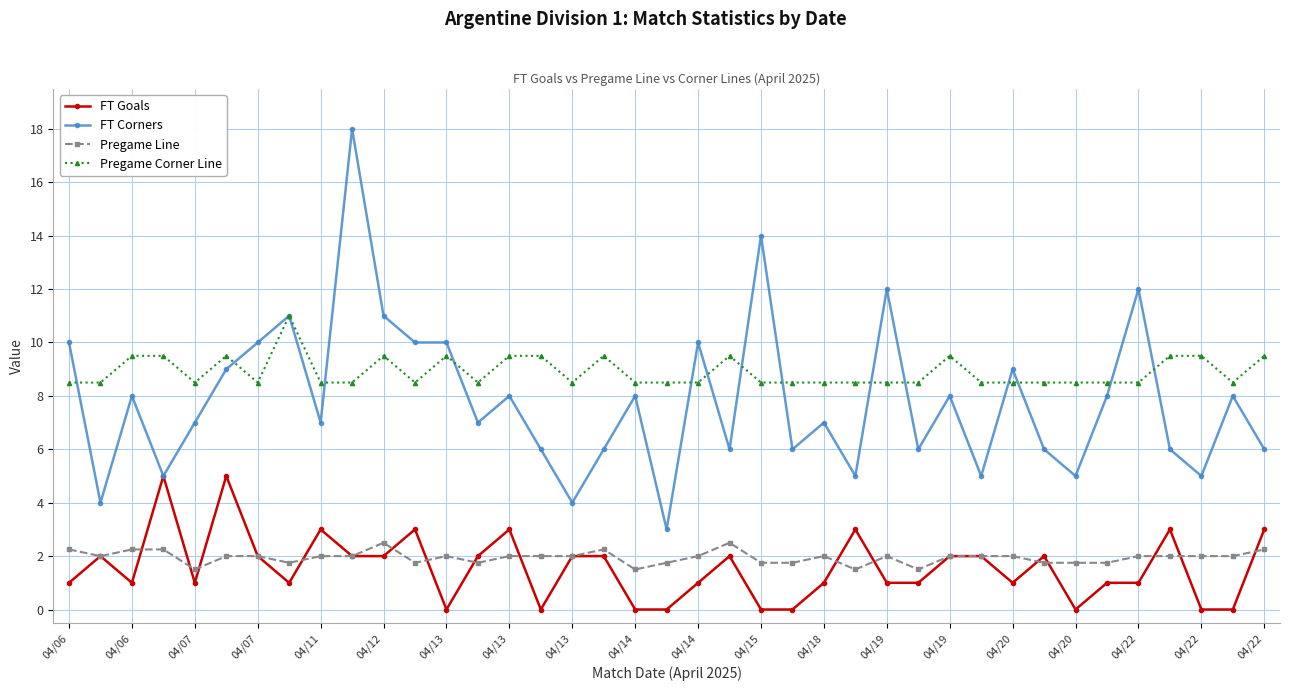

What is the value of the Pregame Line point at the 17th from the left?

2.0